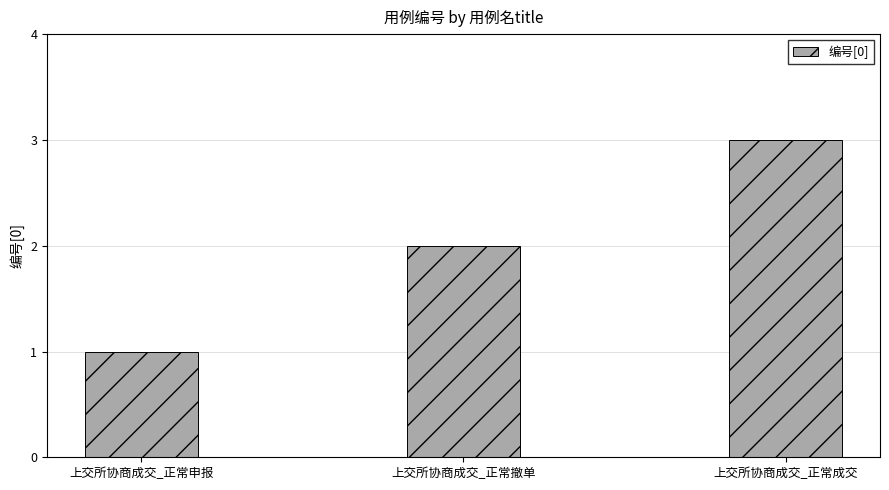

What is the value of the 2nd bar from the left?

2